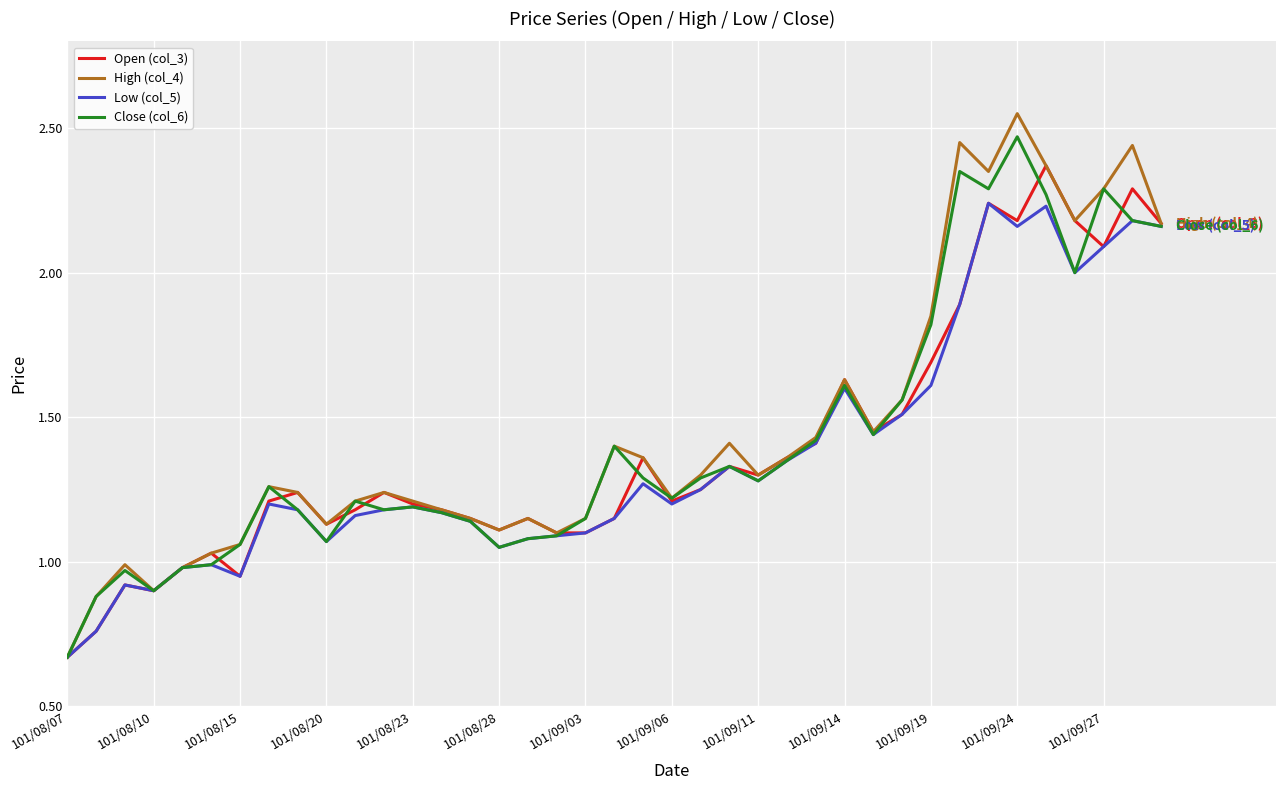

Which series has the widest spread of values?

High (col_4)